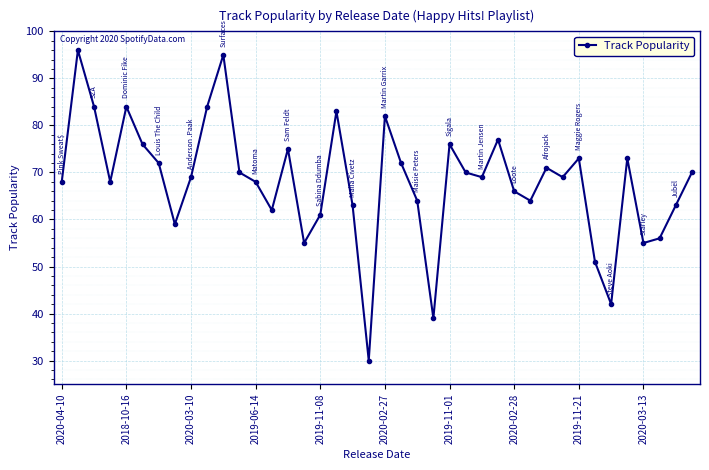

Reading left to right, transcribe all the data shown in this chart.

68	96	84	68	84	76	72	59	69	84	95	70	68	62	75	55	61	83	63	30	82	72	64	39	76	70	69	77	66	64	71	69	73	51	42	73	55	56	63	70